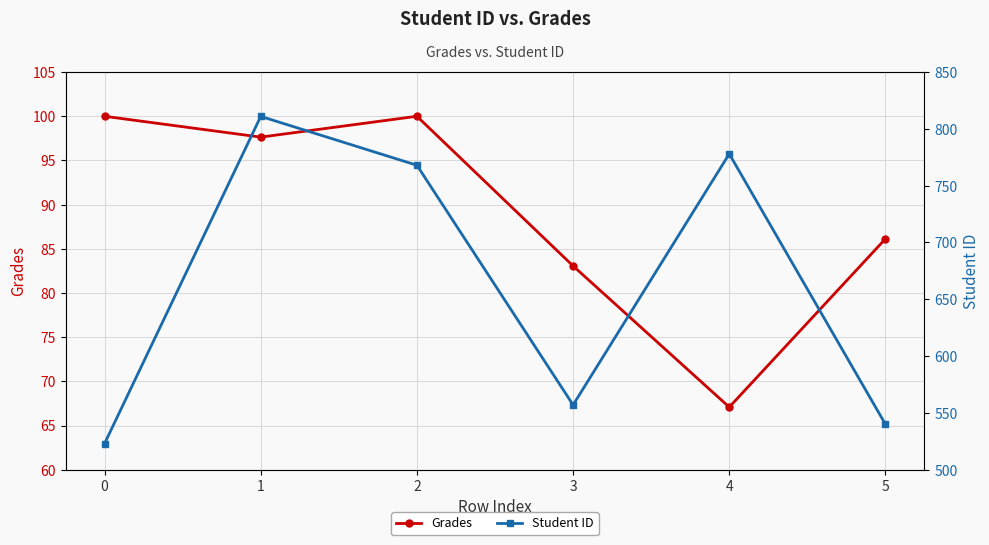

What is the lowest value of the Grades series?

67.1